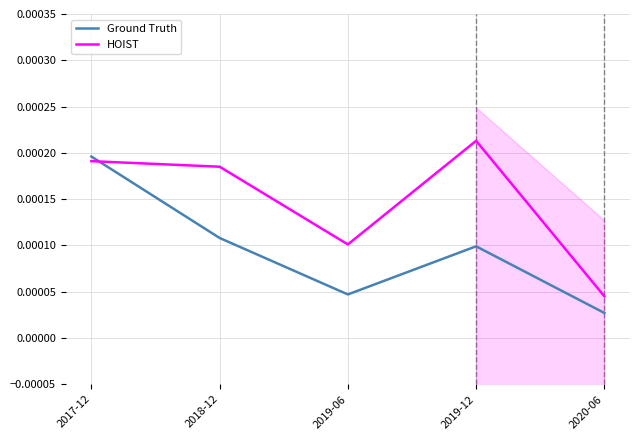

Which category has the lowest value across all series?

2020-06